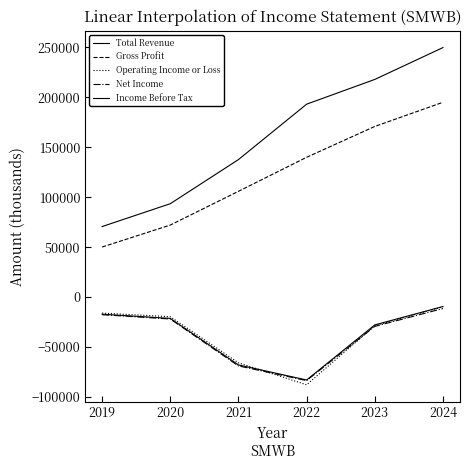

True or false: Gross Profit and Income Before Tax intersect in this chart.

False